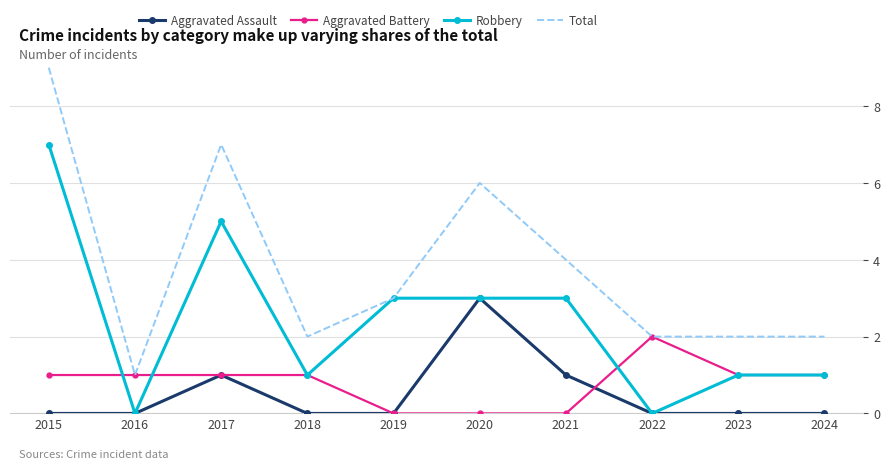

At which label does Total reach its minimum?

2016